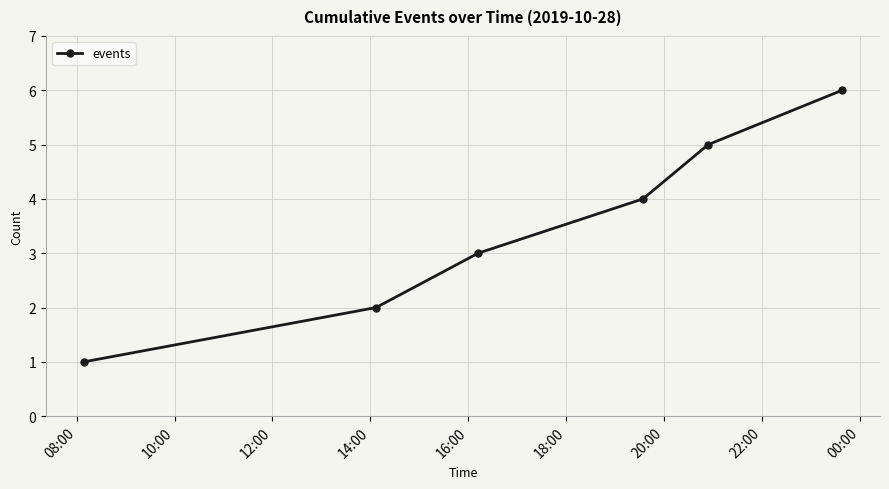

Does the chart display data point markers on the line(s)?

Yes